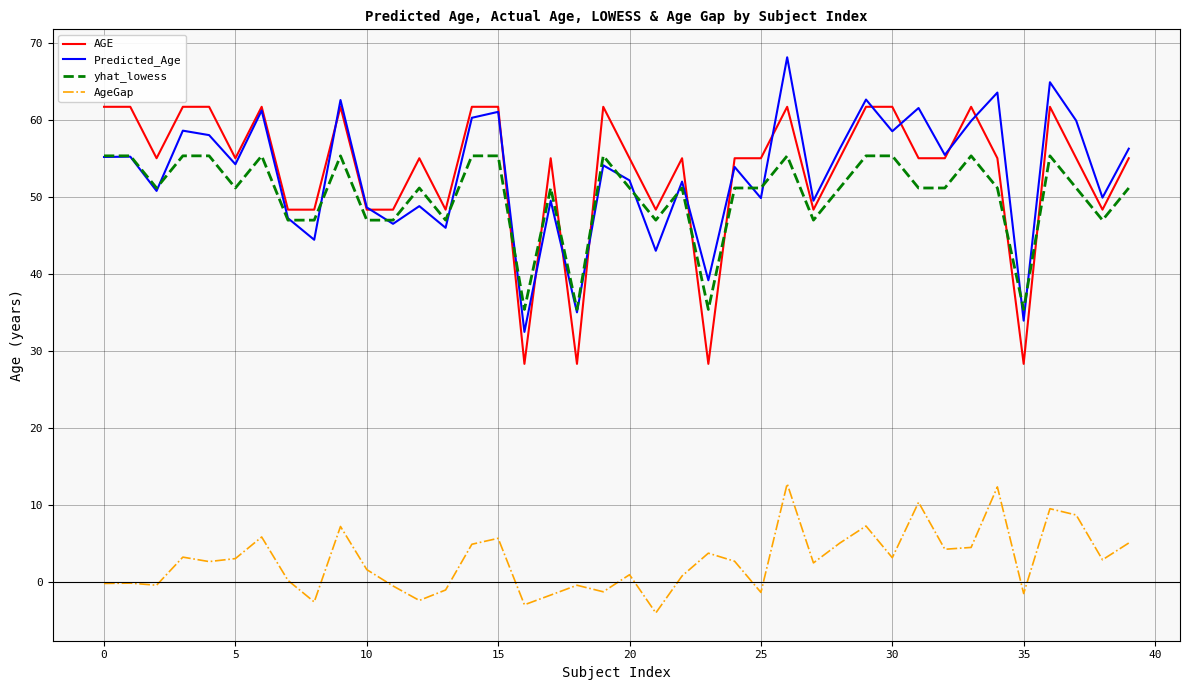

What is the smallest value displayed?

-4.0